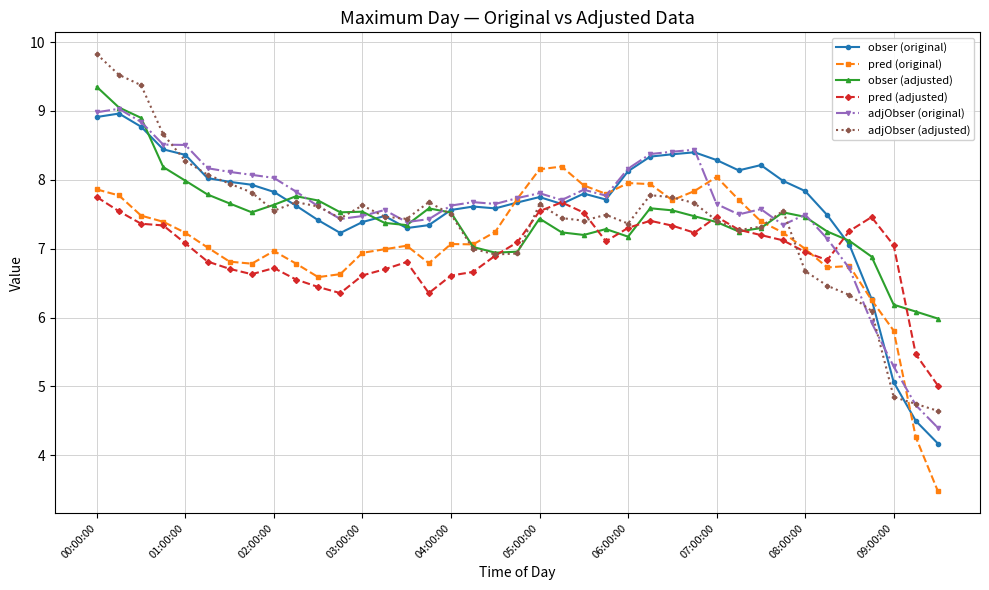

What is the minimum value shown in the chart?

3.5